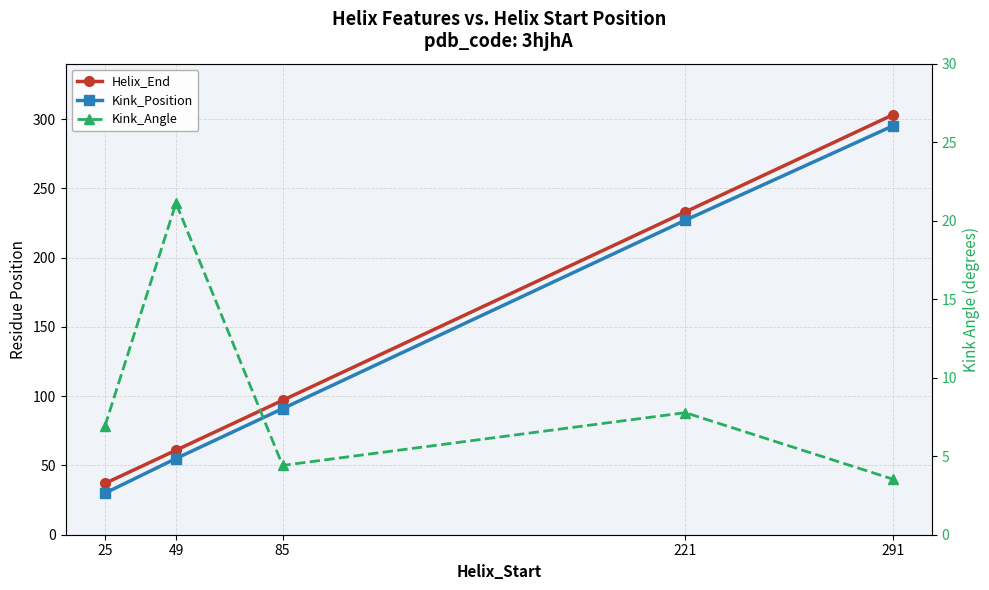

Read the Helix_End value at 85.

97.0